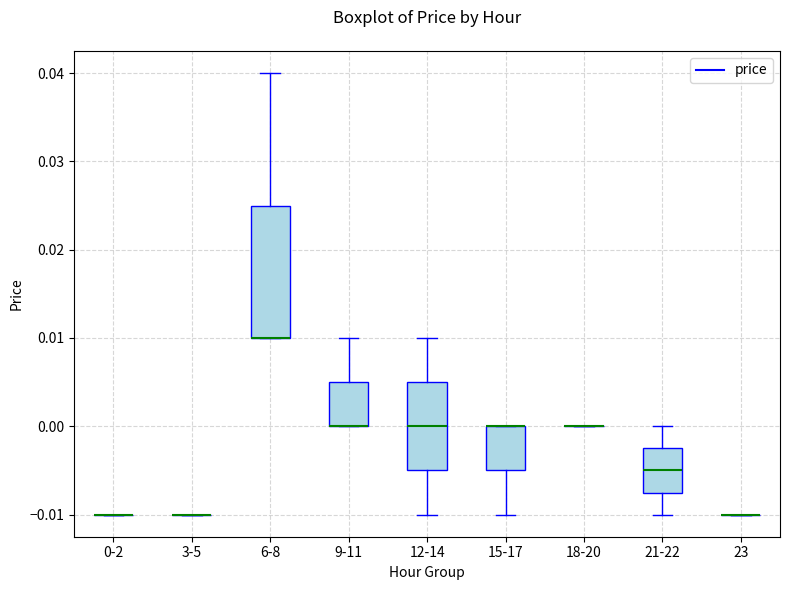

Comparing the boxes themselves (not the whiskers), which one is the tallest?

6-8